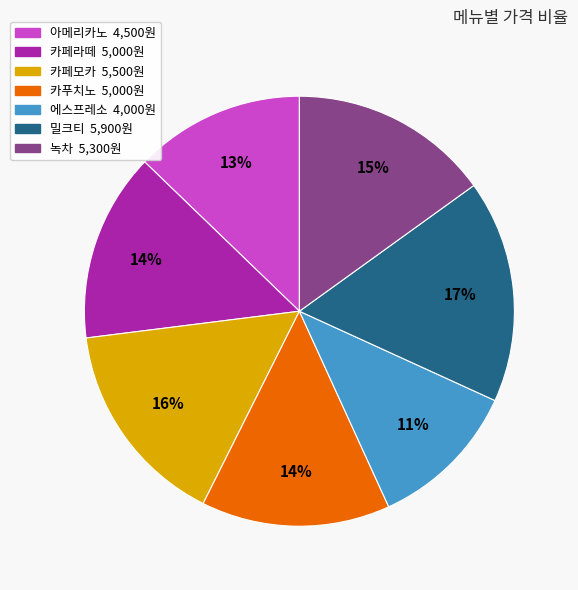

Which has a higher value, 아메리카노 or 밀크티?

밀크티